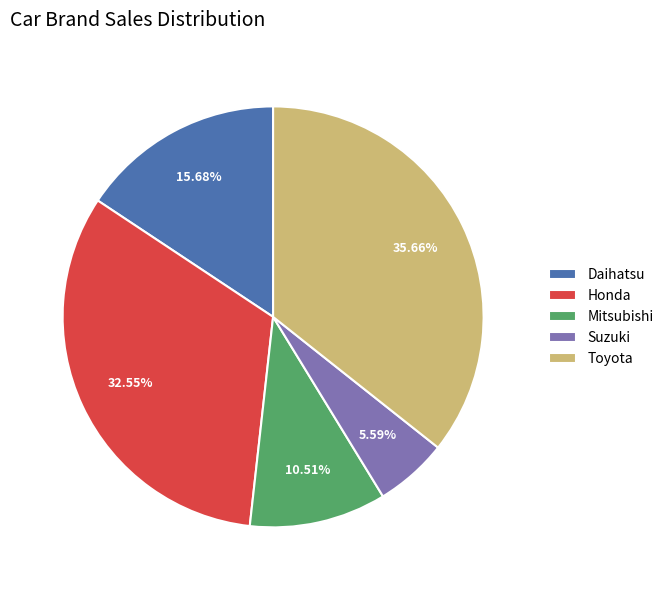

How many slices are in this pie chart?

5